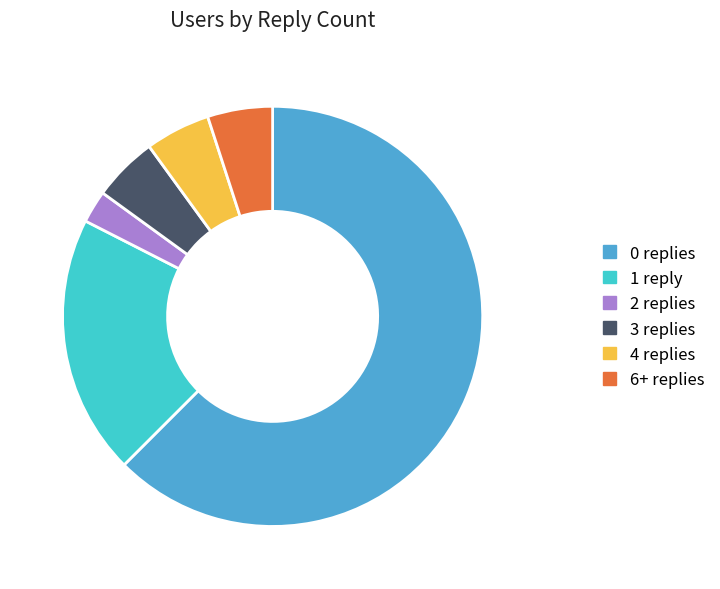

Which has a higher value, 0 replies or 2 replies?

0 replies